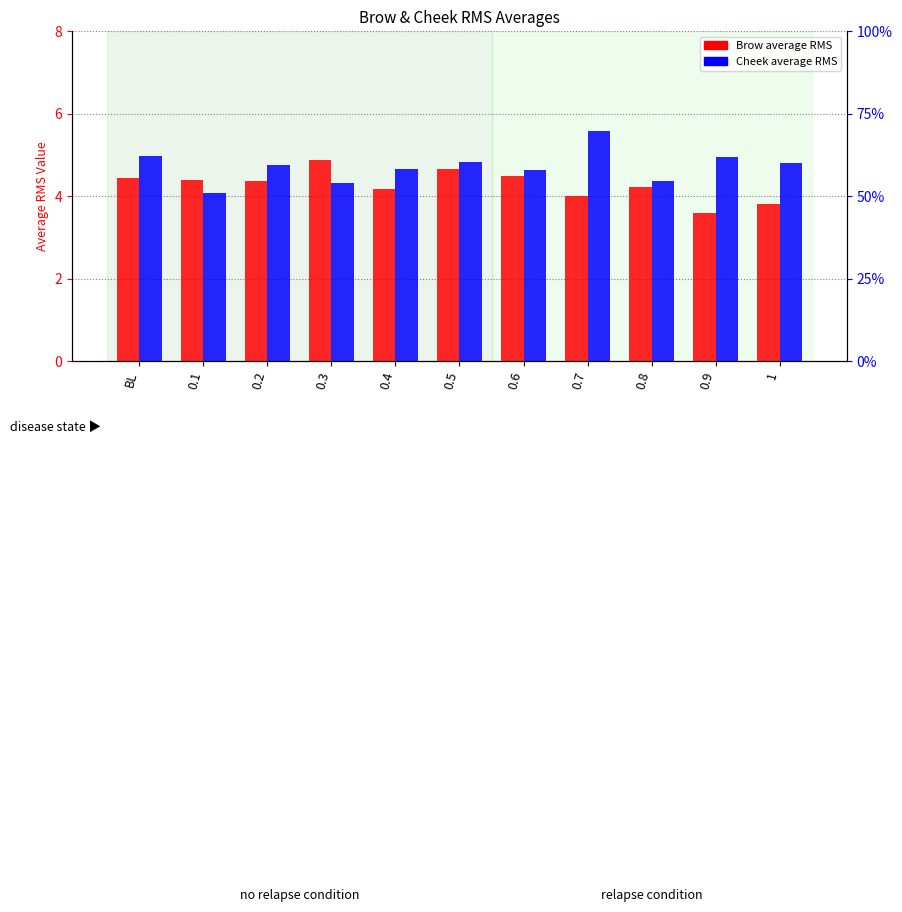

Reading right to left, transcribe all the data shown in this chart.

Brow: 1=3.8	0.9=3.6	0.8=4.2	0.7=4.0	0.6=4.5	0.5=4.6	0.4=4.2	0.3=4.9	0.2=4.4	0.1=4.4	BL=4.4
Cheek: 1=4.8	0.9=4.9	0.8=4.4	0.7=5.6	0.6=4.6	0.5=4.8	0.4=4.6	0.3=4.3	0.2=4.7	0.1=4.1	BL=5.0